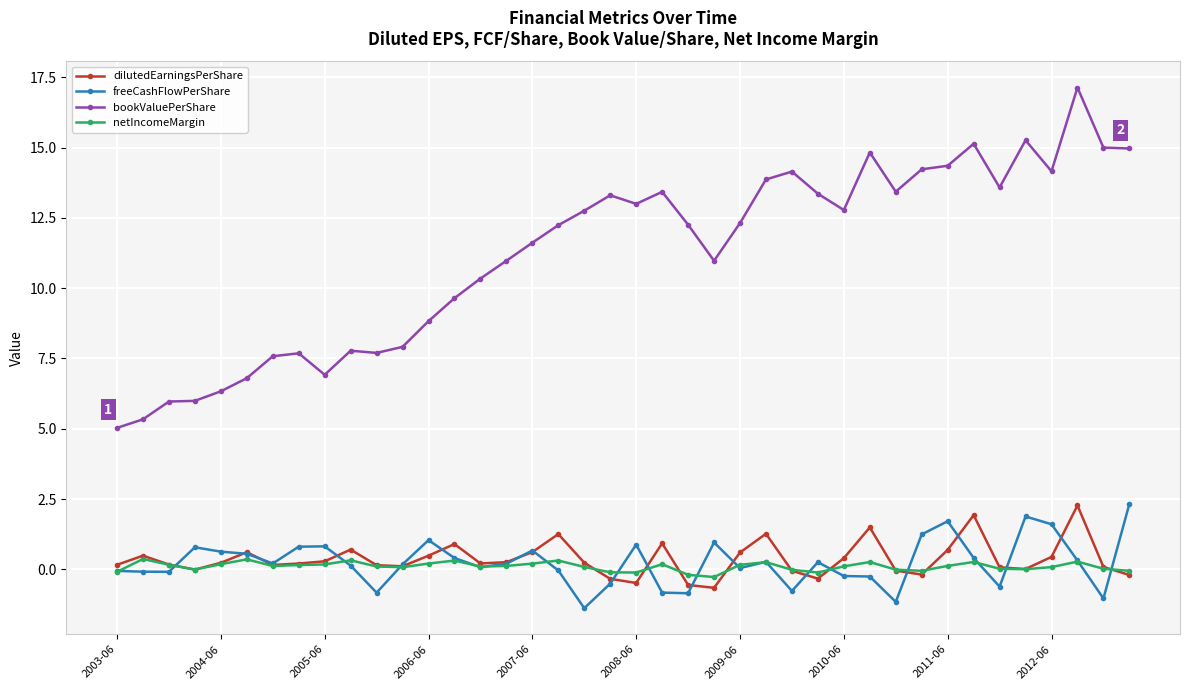

True or false: dilutedEarningsPerShare and bookValuePerShare intersect in this chart.

False